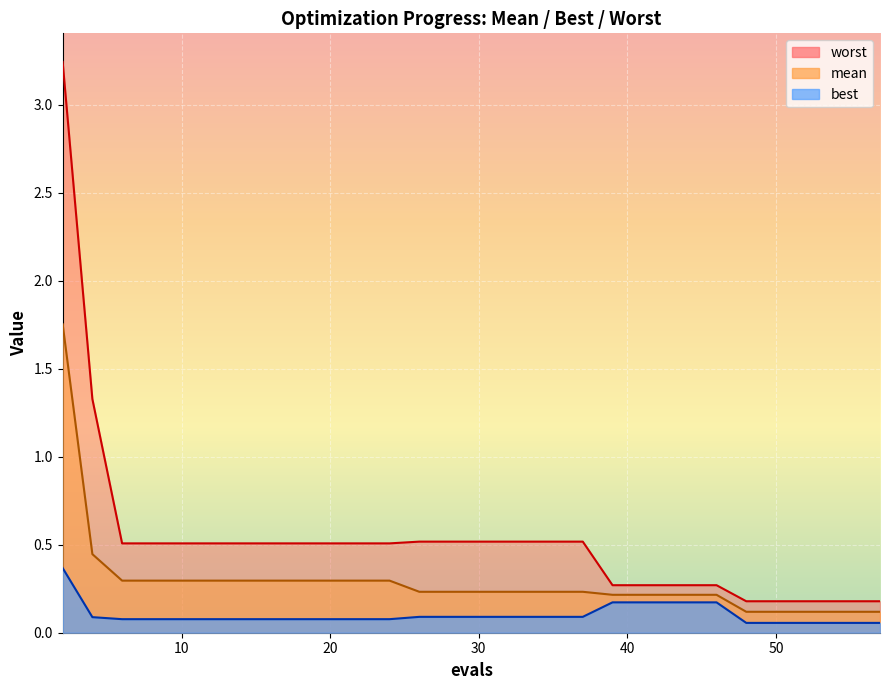

Which category has the lowest value in the best series?

48